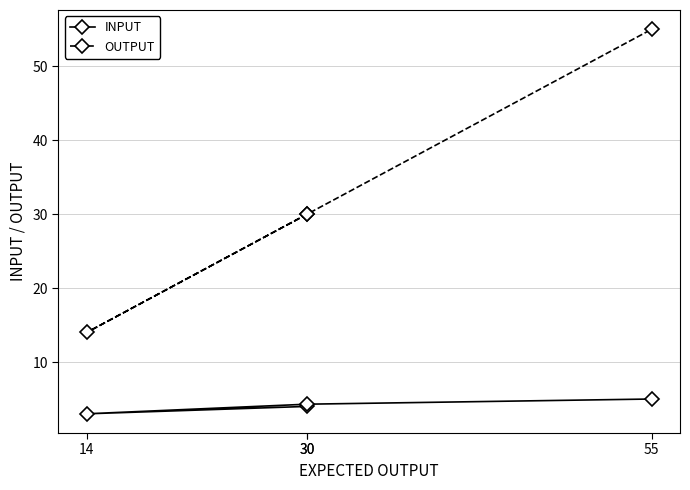

List the labels in order of INPUT value, largest first.

55, 30, 30, 14